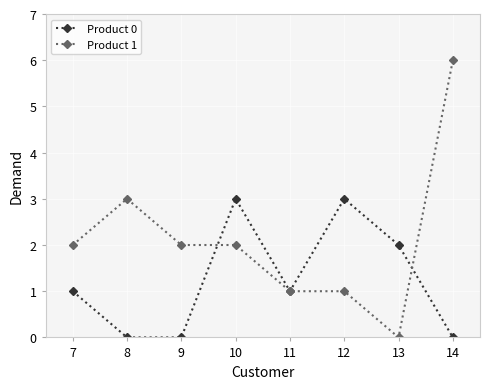

Rank the series by their maximum value, from lowest to highest.

Product 0, Product 1